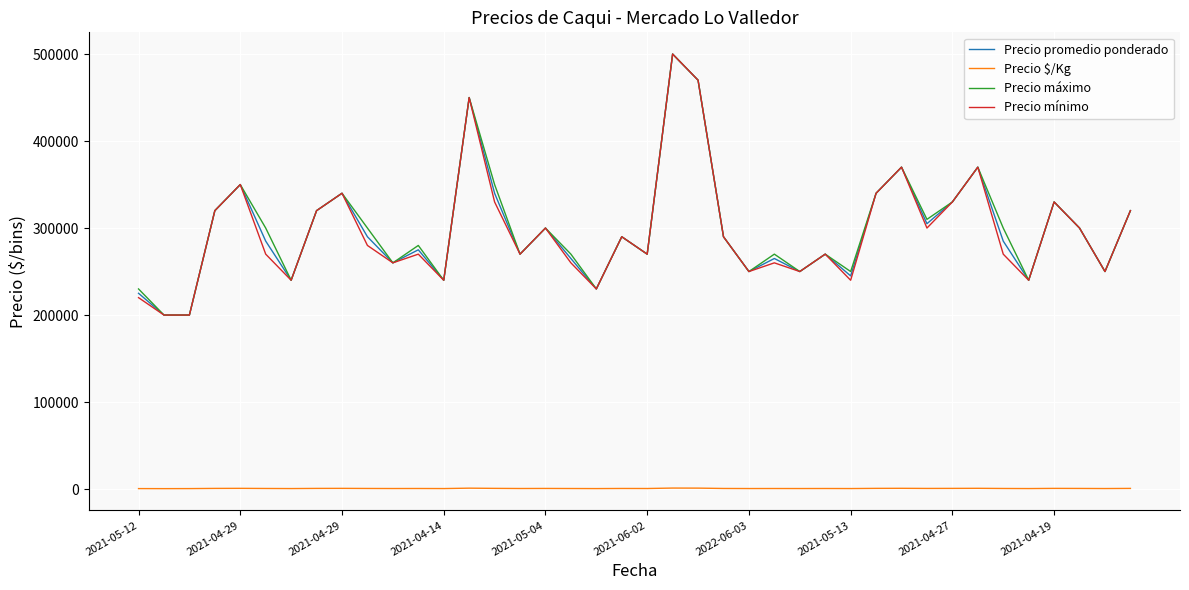

What is the lowest value of the Precio promedio ponderado series?

200000